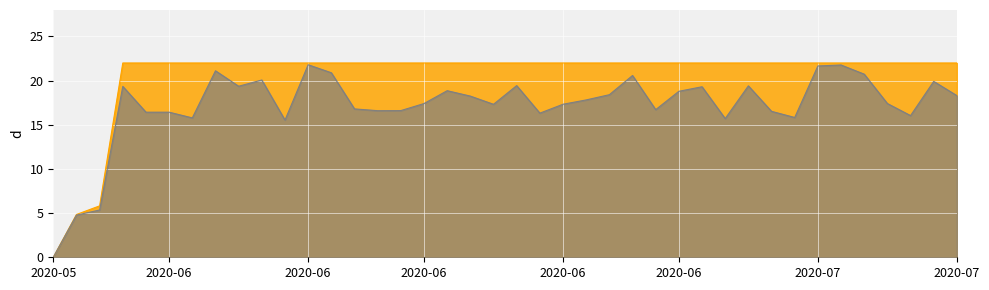

True or false: there are more than 2 points higher than both neighbors.

False